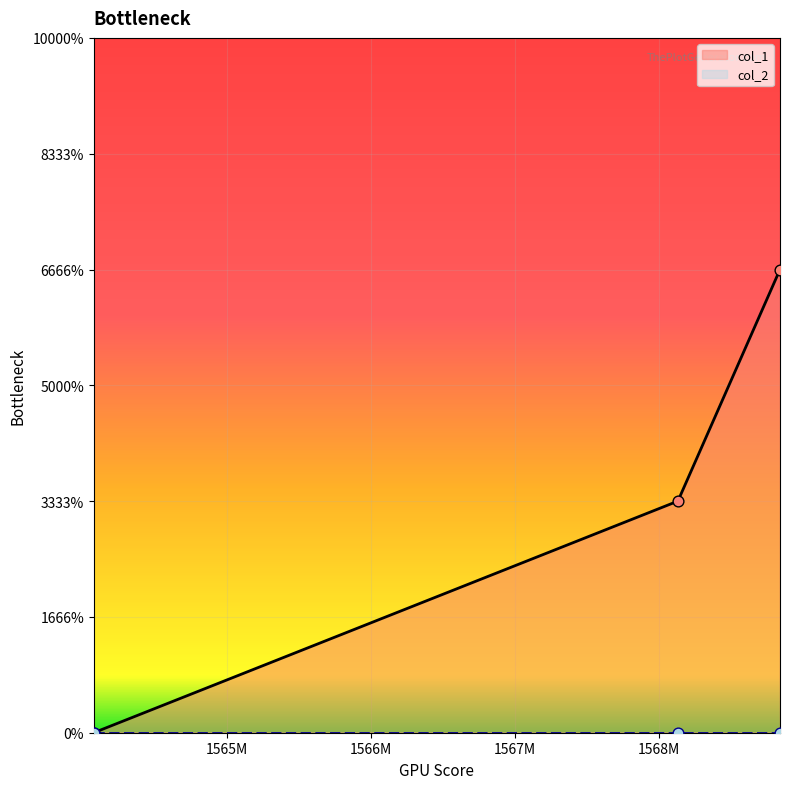

Between 1568132270 and 1564074959, which is larger?

1568132270